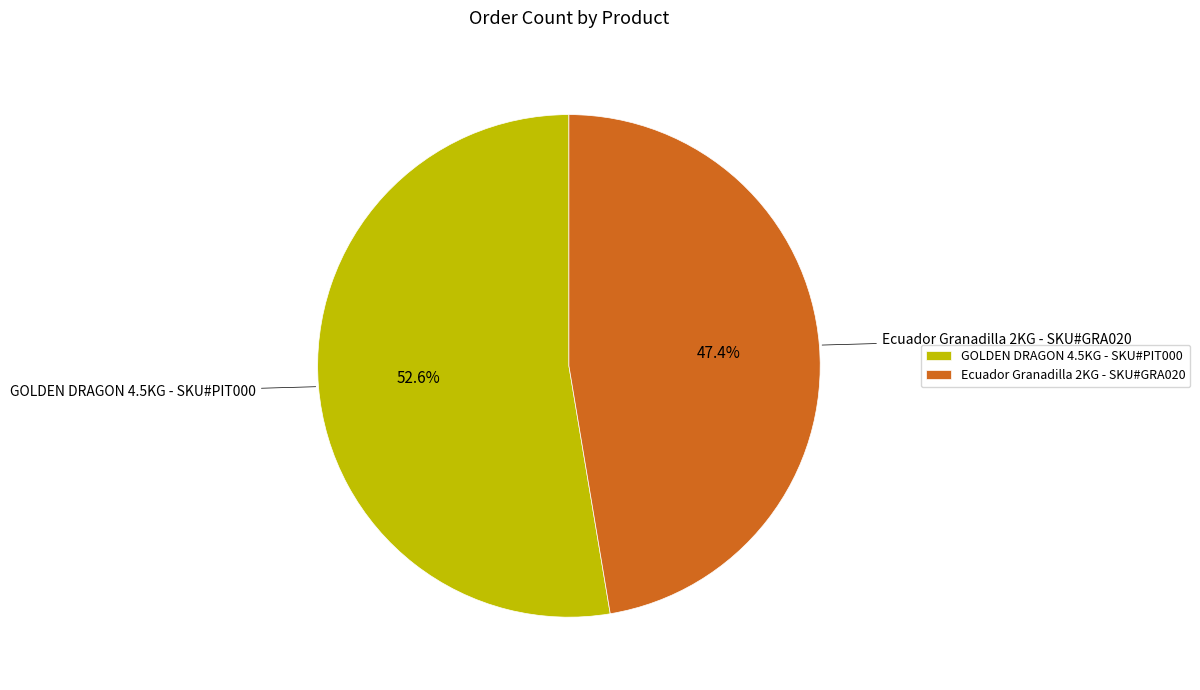

What is the ratio of the value at Ecuador Granadilla 2KG - SKU#GRA020 to the value at GOLDEN DRAGON 4.5KG - SKU#PIT000?

0.9